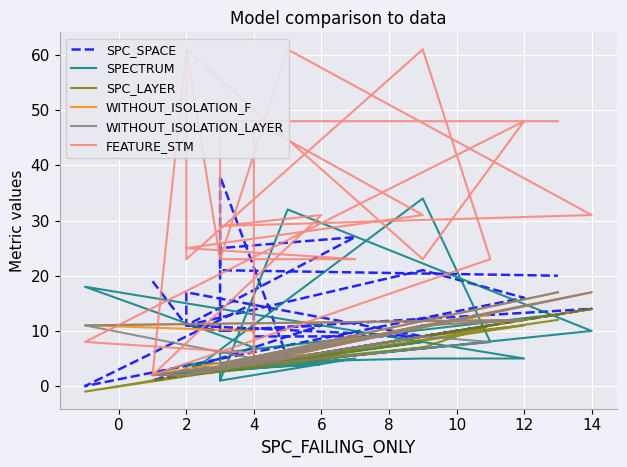

How many intersections are there between WITHOUT_ISOLATION_LAYER and SPECTRUM?

6